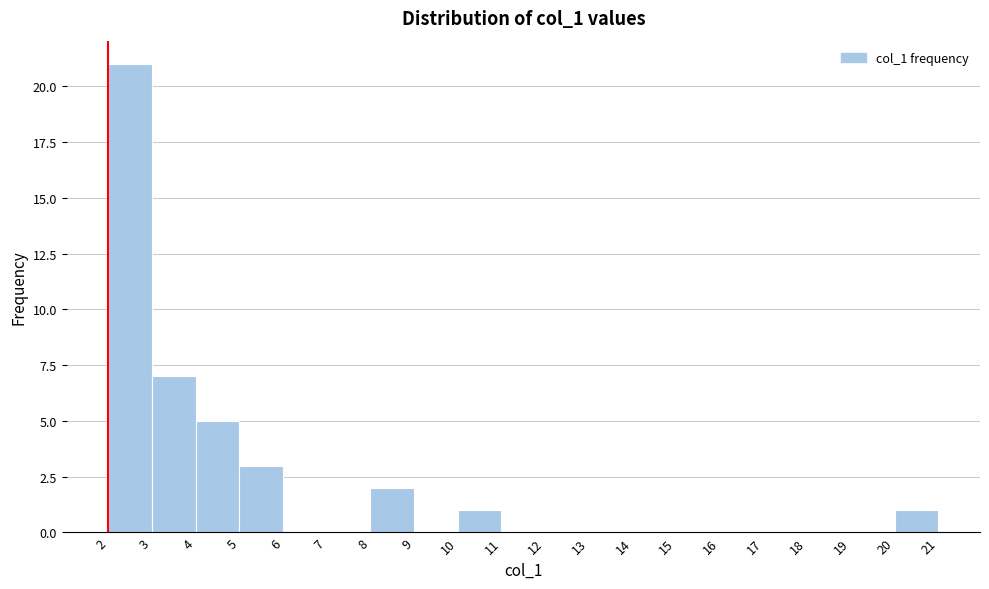

Which range on the x-axis has the tallest bar?

2 to 3